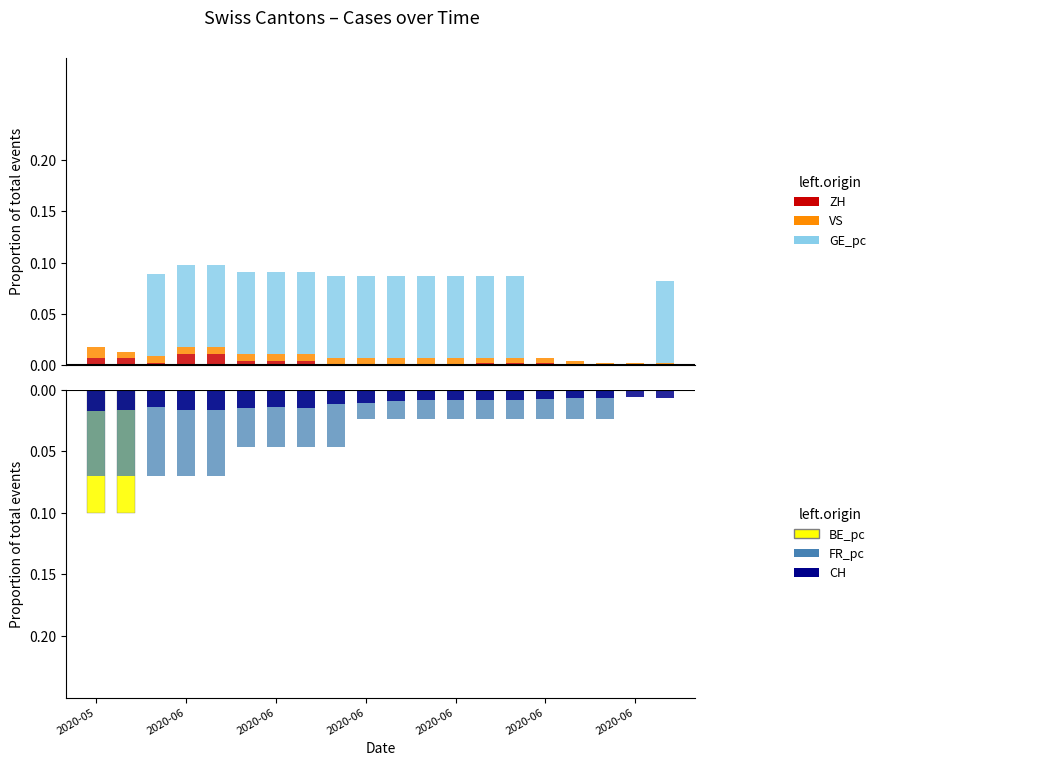

What is the spread (max minus min) of values at 19?

0.1